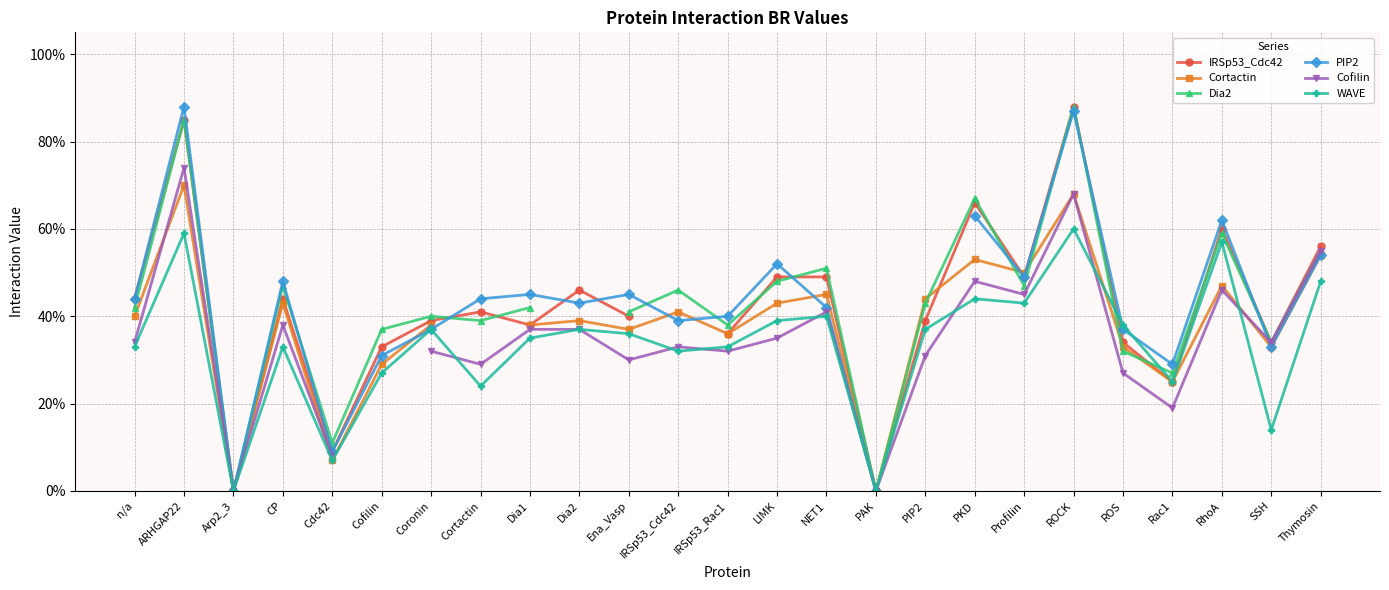

How many data points in Dia2 are less than 42?

11